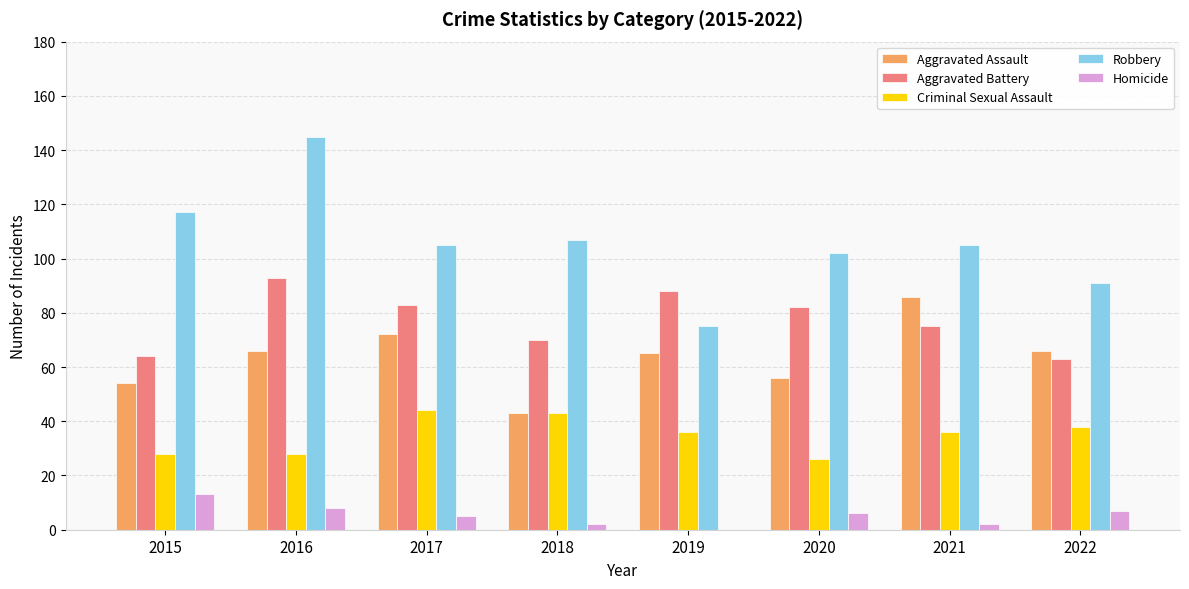

Which series has the largest total across all categories?

Robbery